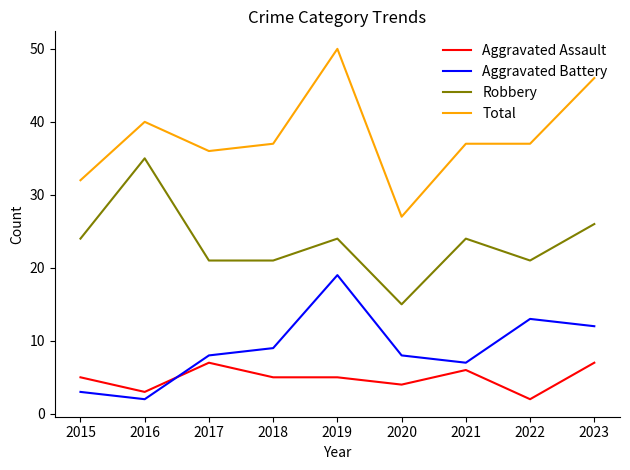

True or false: Aggravated Assault has a value of 5 at 2019.

True